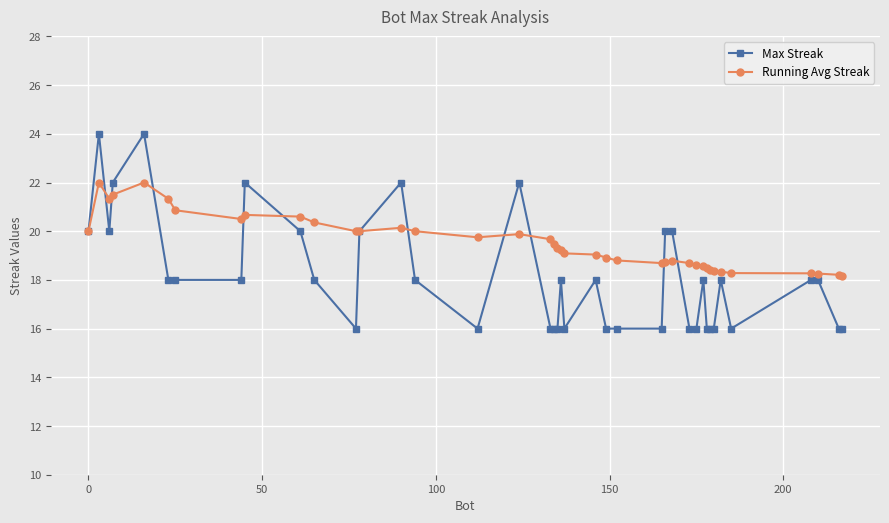

Which series has the largest total across all categories?

Running Avg Streak